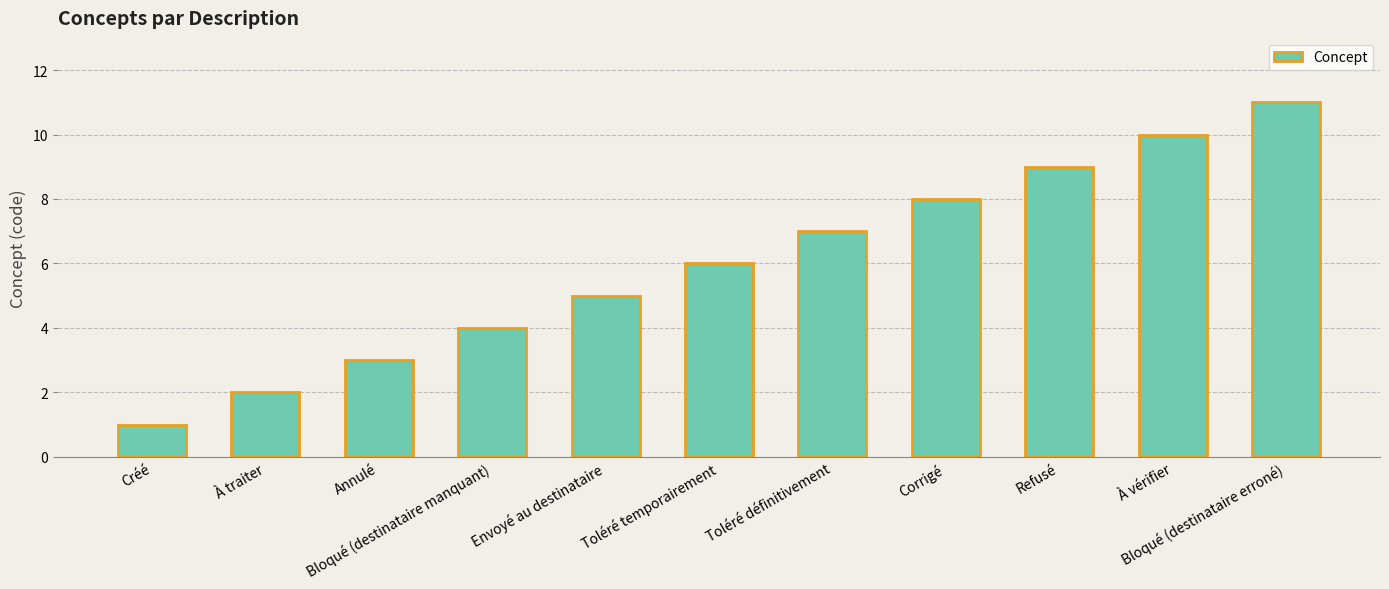

Count the number of categories in the chart.

11